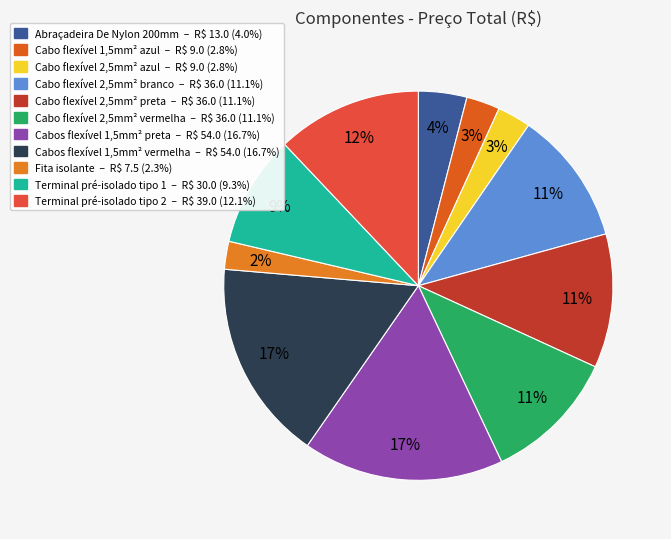

What is the total percentage of Cabo flexível 2,5mm² vermelha and Cabos flexível 1,5mm² vermelha?

27.8%